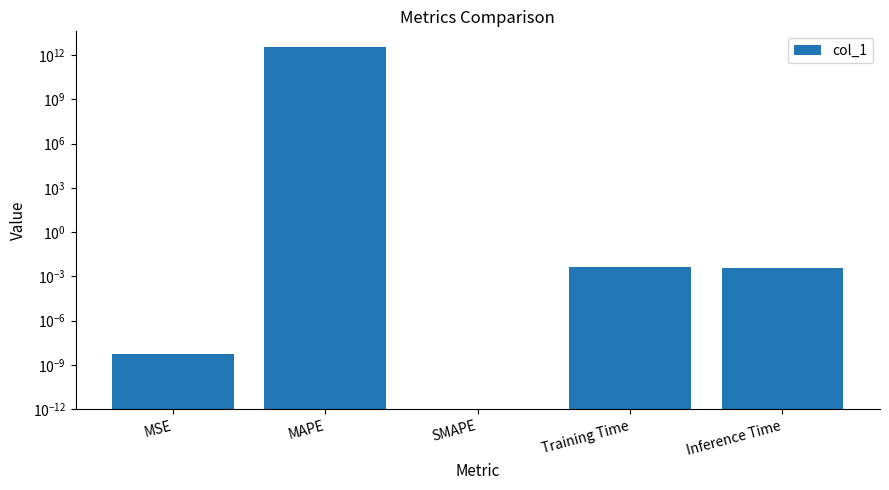

What is the label of the 3rd bar from the left?

SMAPE